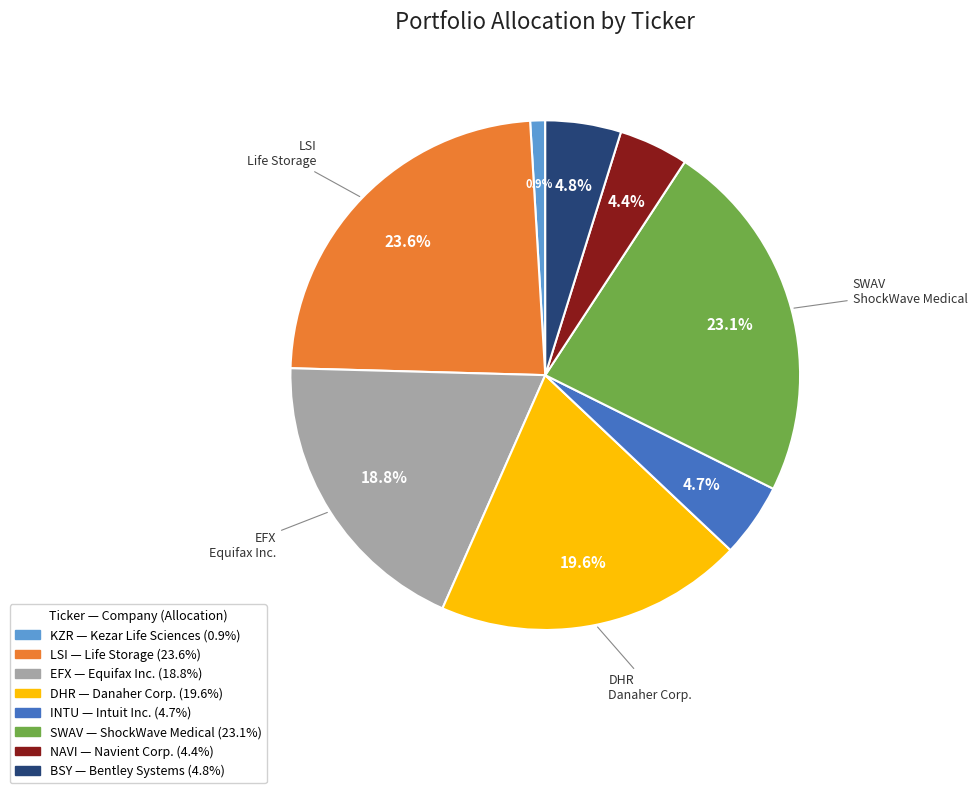

How many slices are in this pie chart?

8